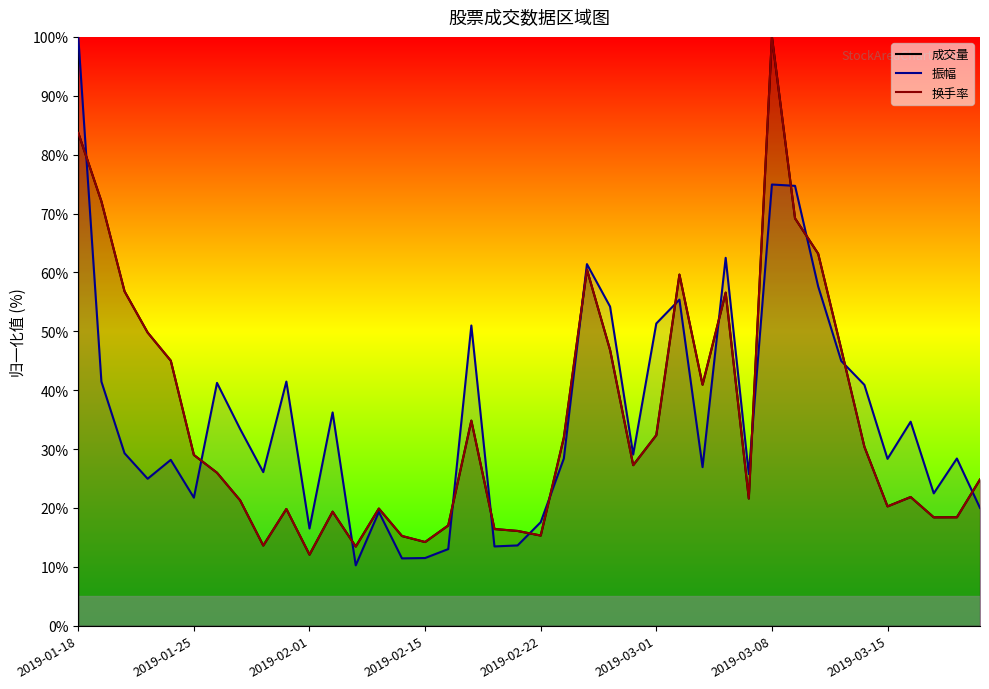

Read the 换手率 value at 2019-02-22.

15.3